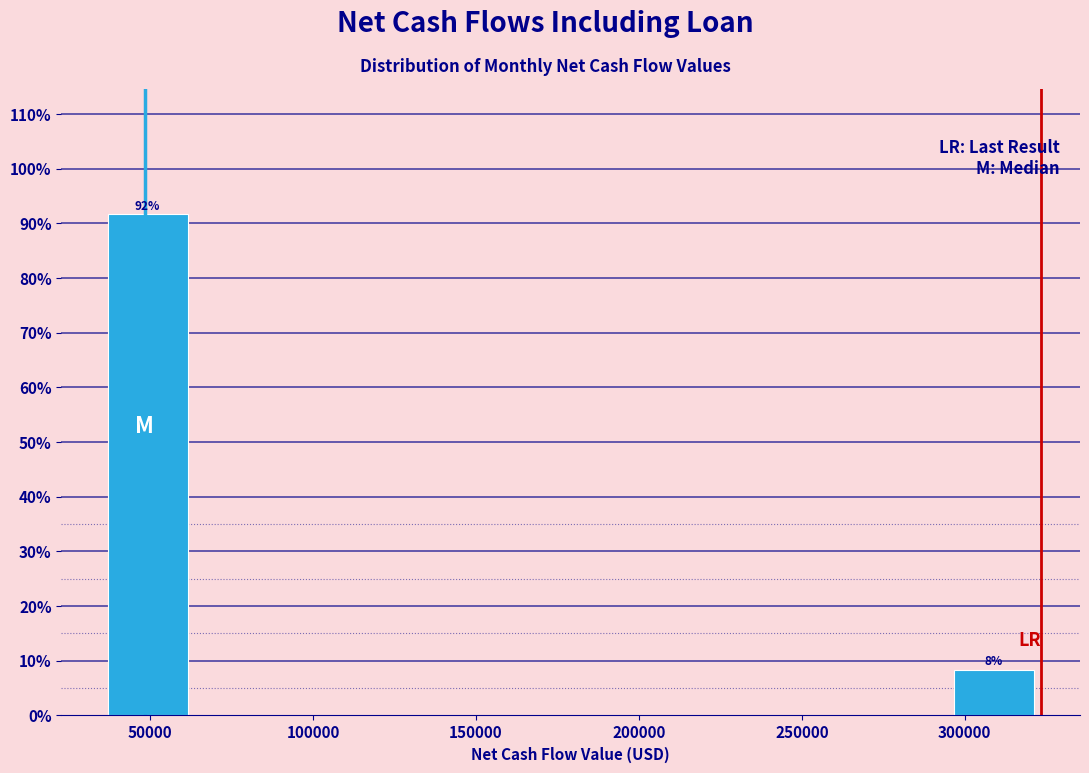

Over which range of the x-axis is the bar tallest?

35000 to 65000